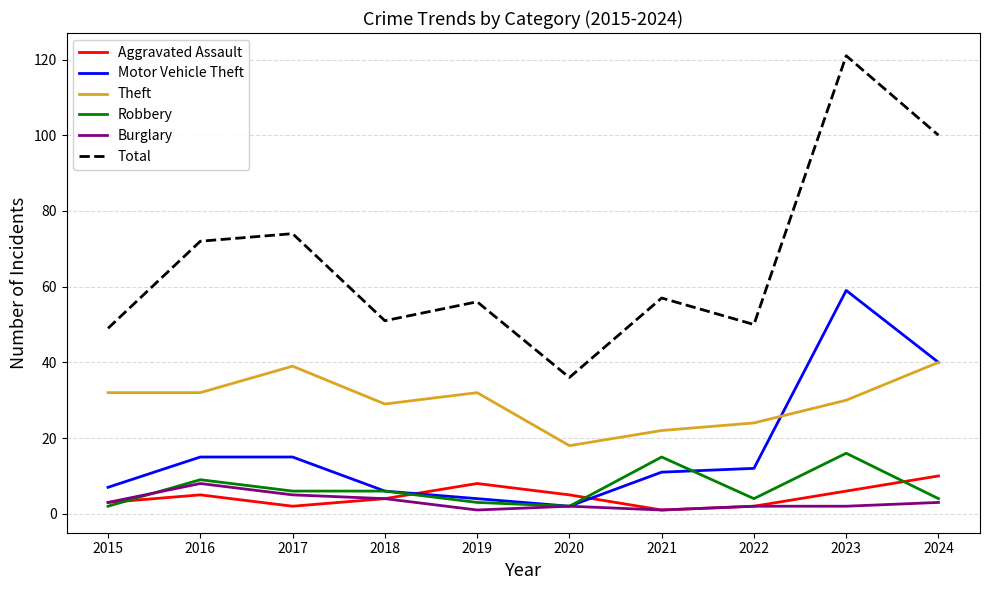

At which category is the sum across all series the highest?

2023